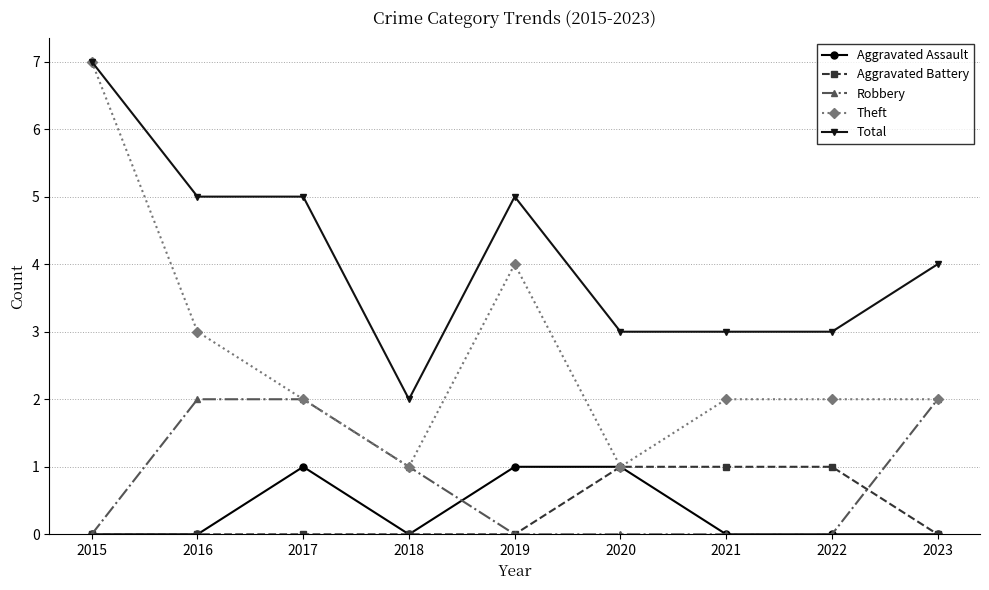

Reading left to right, extract all data points from this chart.

Aggravated Assault: 0	0	1	0	1	1	0	0	0
Aggravated Battery: 0	0	0	0	0	1	1	1	0
Robbery: 0	2	2	1	0	0	0	0	2
Theft: 7	3	2	1	4	1	2	2	2
Total: 7	5	5	2	5	3	3	3	4